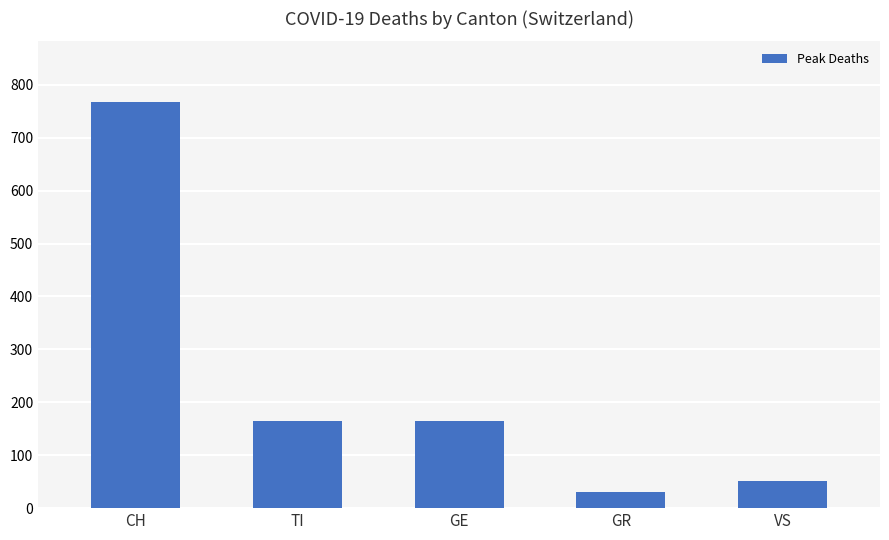

The value at VS is 51. True or false?

True